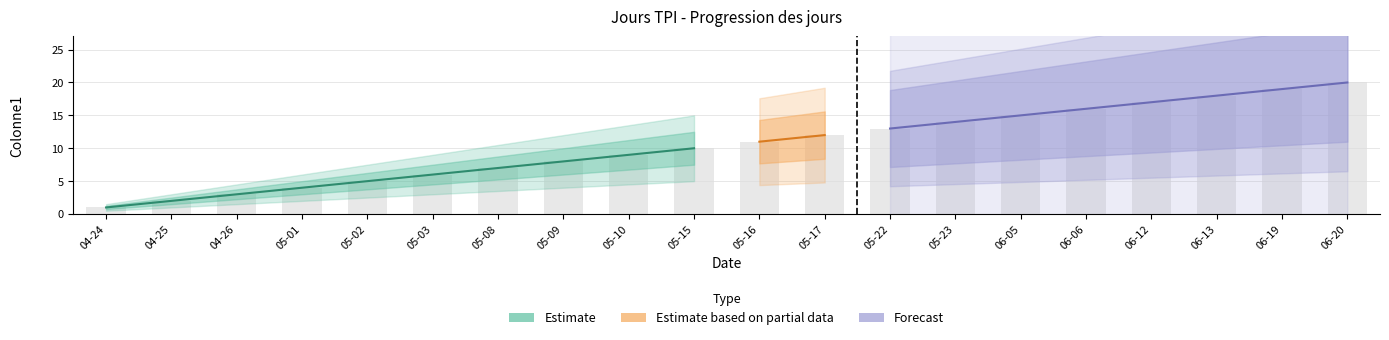

Are the bars grouped side by side (vs. stacked)?

No